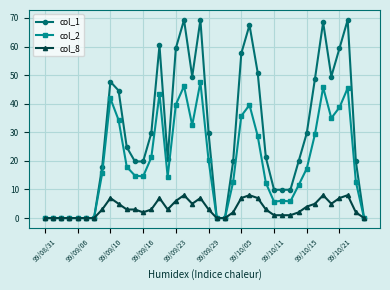

True or false: col_8 has more than 0 interior local peaks.

True